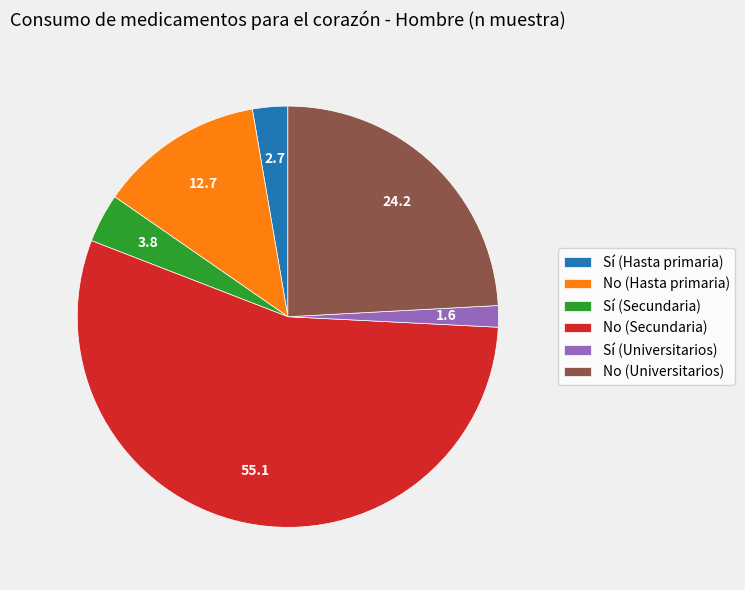

Rank the categories by value from highest to lowest.

No (Secundaria), No (Universitarios), No (Hasta primaria), Sí (Secundaria), Sí (Hasta primaria), Sí (Universitarios)